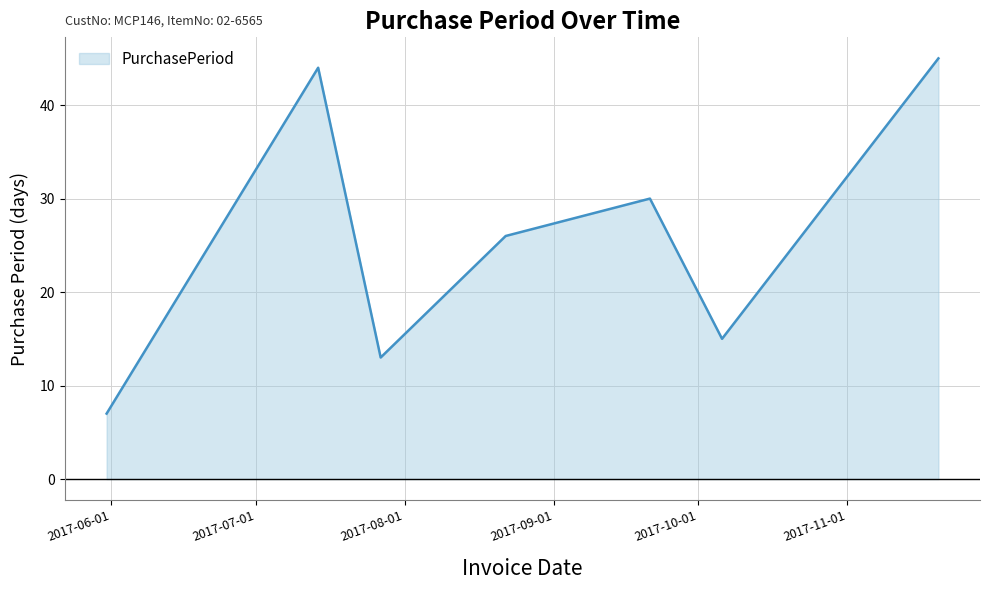

What is the average value?

26